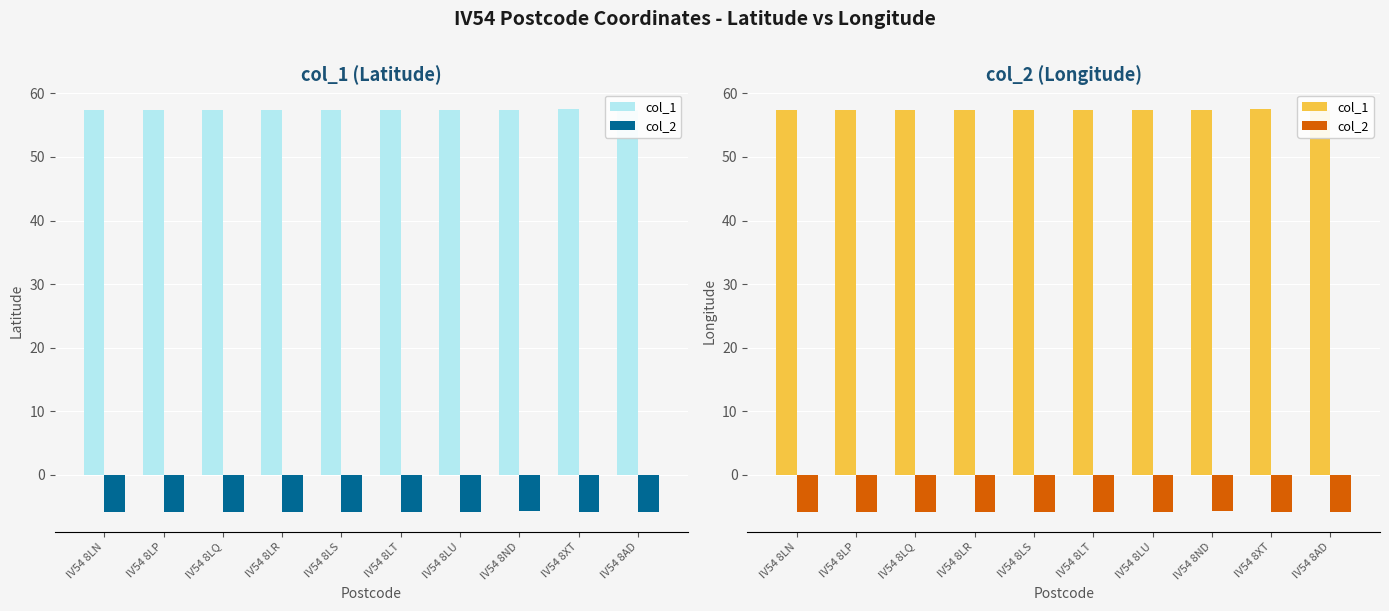

Which label corresponds to the smallest value in the chart?

IV54 8XT